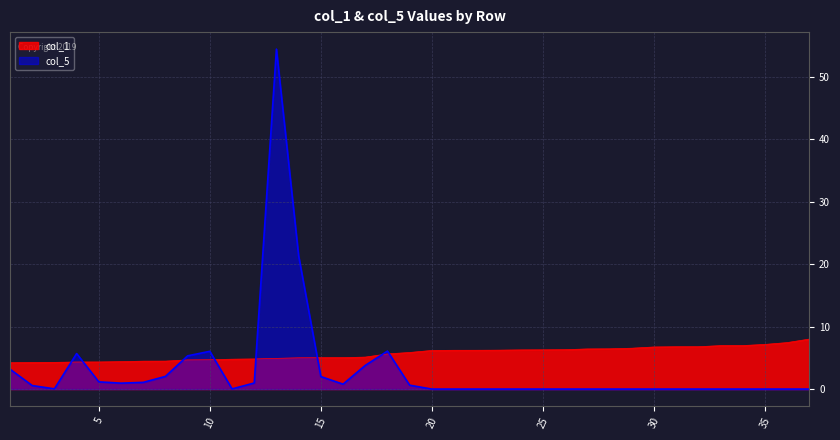

What is the lowest value of the col_1 series?

4.2